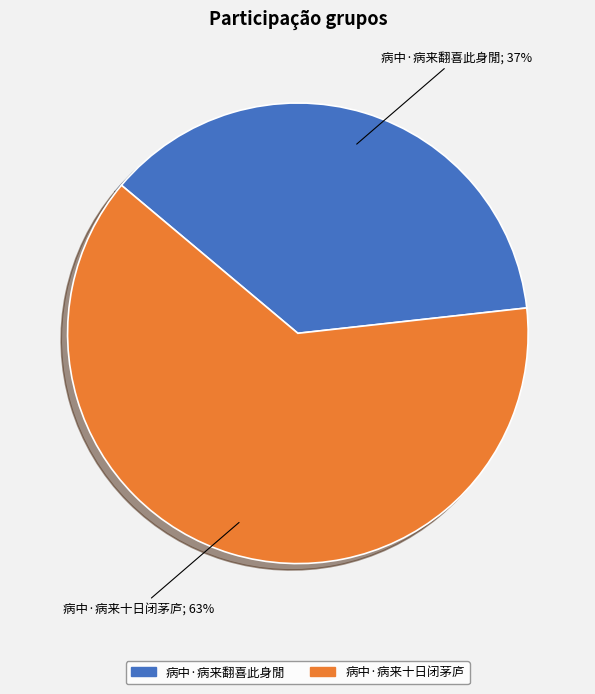

The 病中·病来十日闭茅庐 slice represents 68% of the pie. True or false?

False